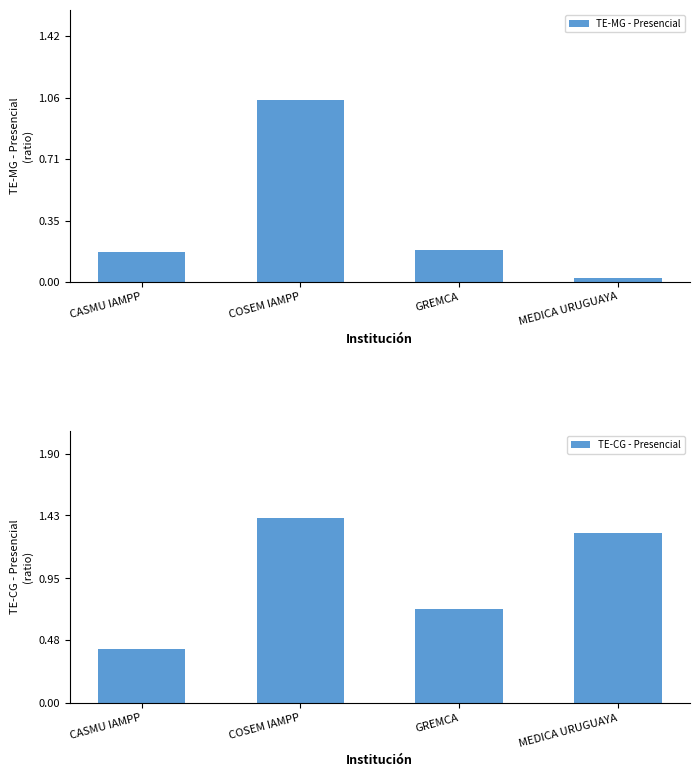

Reading left to right, what are all the values shown in this chart?

TE-MG - Presencial: CASMU IAMPP=0.2	COSEM IAMPP=1.1	GREMCA=0.2	MEDICA URUGUAYA=0.0
TE-CG - Presencial: CASMU IAMPP=0.4	COSEM IAMPP=1.4	GREMCA=0.7	MEDICA URUGUAYA=1.3